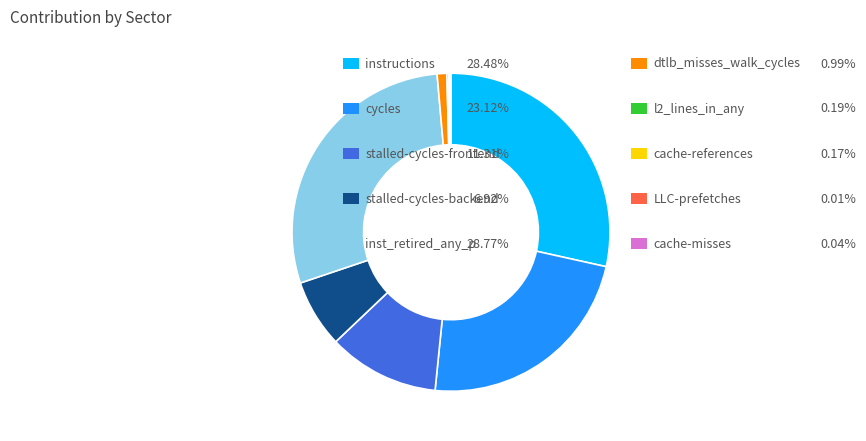

Is there any slice that represents more than half of the pie?

No